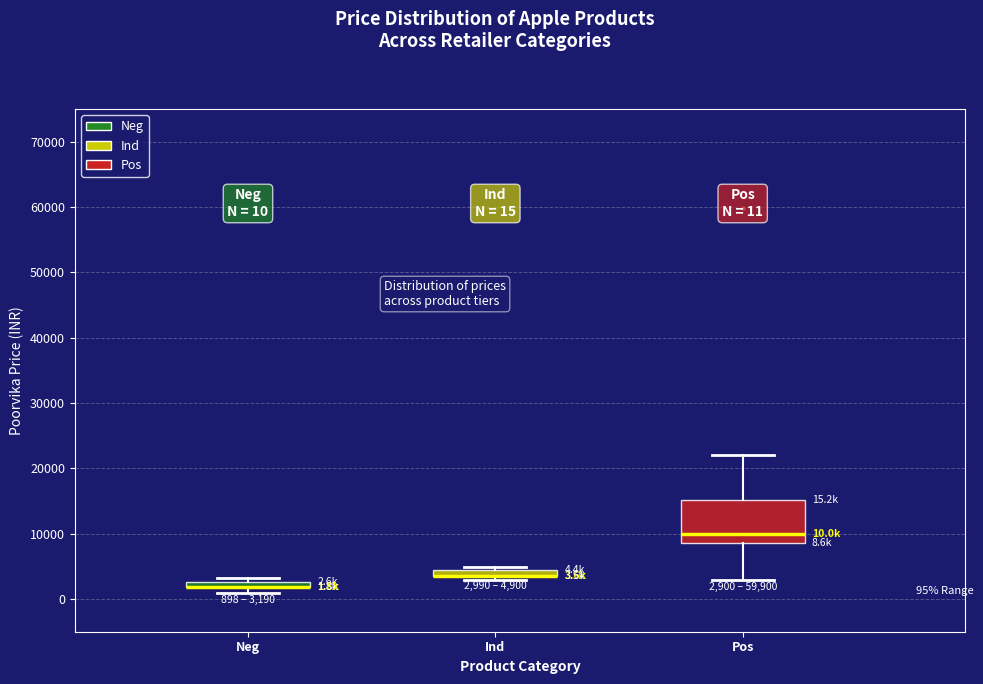

Which box is the tallest, from its lower edge to its upper edge?

Pos